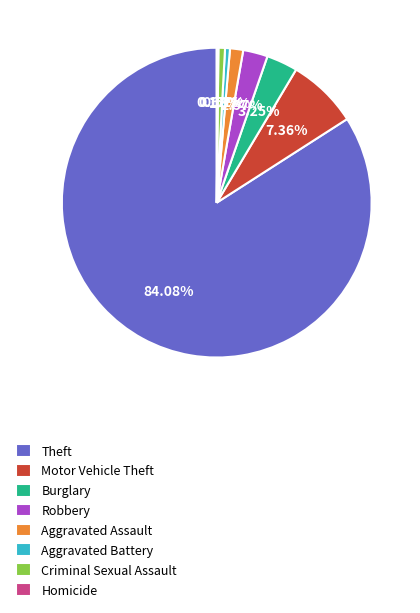

Which slice is the largest?

Theft